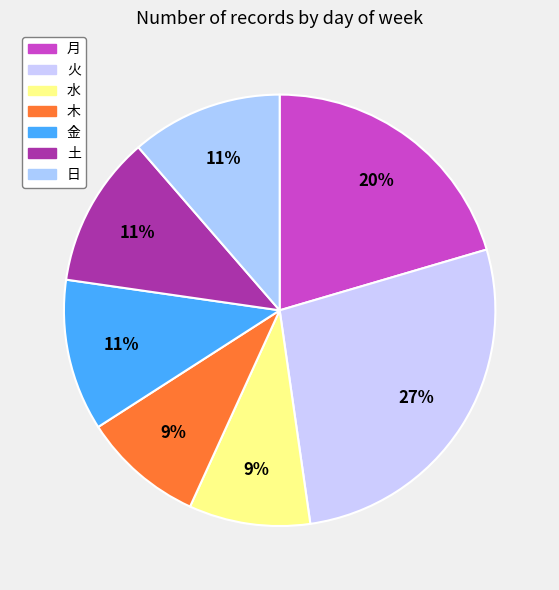

Count the number of slices in the pie.

7